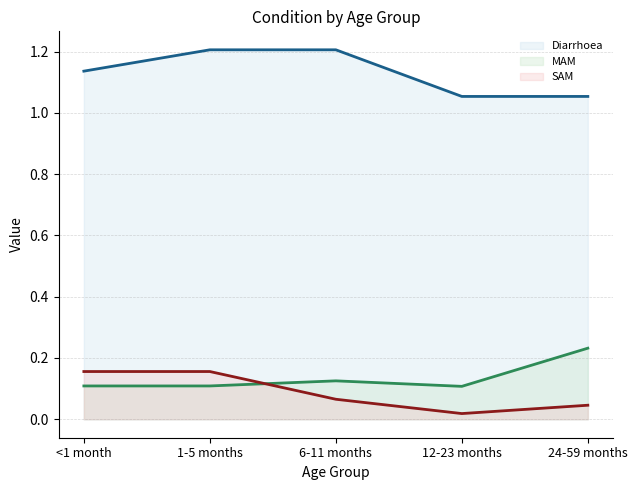

What is the label of the 5th point from the right?

<1 month